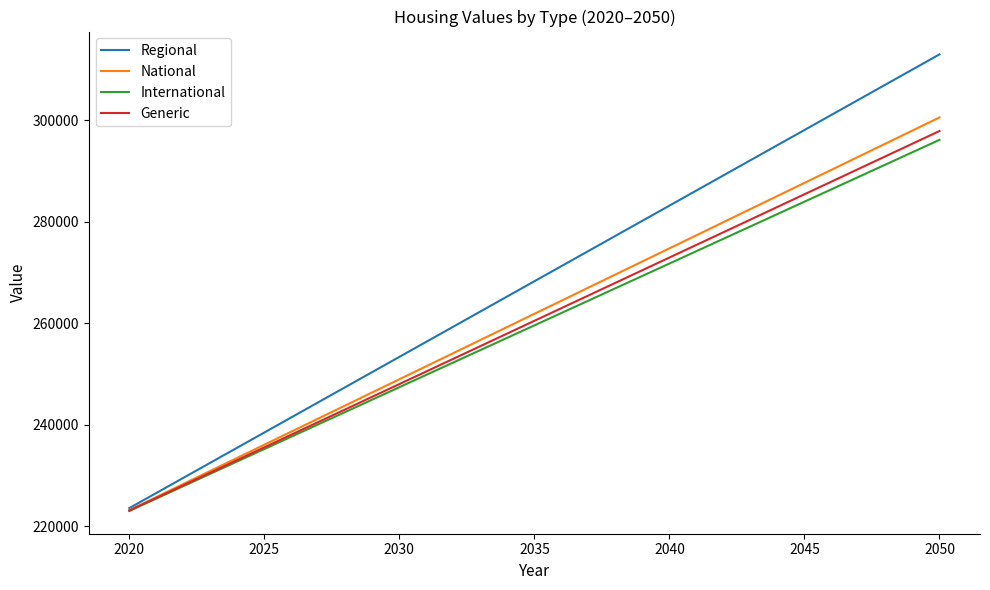

Reading left to right, transcribe all the data shown in this chart.

Regional: 223609.4	226589.7	229570.1	232550.5	235530.9	238511.2	241491.6	244472.0	247452.4	250432.7	253413.1	256393.5	259373.9	262354.2	265334.6	268315.0	271295.4	274275.7	277256.1	280236.5	283216.9	286197.2	289177.6	292158.0	295138.4	298118.7	301099.1	304079.5	307059.9	310040.2	313020.6
National: 223208.5	225787.9	228367.4	230946.9	233526.3	236105.8	238685.3	241264.7	243844.2	246423.6	249003.1	251582.6	254162.0	256741.5	259321.0	261900.4	264479.9	267059.4	269638.8	272218.3	274797.8	277377.2	279956.7	282536.1	285115.6	287695.1	290274.5	292854.0	295433.5	298012.9	300592.4
International: 223066.1	225503.2	227940.4	230377.5	232814.6	235251.7	237688.9	240126.0	242563.1	245000.2	247437.4	249874.5	252311.6	254748.7	257185.8	259623.0	262060.1	264497.2	266934.3	269371.5	271808.6	274245.7	276682.8	279120.0	281557.1	283994.2	286431.3	288868.5	291305.6	293742.7	296179.8
Generic: 223122.3	225615.5	228108.8	230602.1	233095.4	235588.6	238081.9	240575.2	243068.5	245561.7	248055.0	250548.3	253041.6	255534.8	258028.1	260521.4	263014.7	265507.9	268001.2	270494.5	272987.8	275481.0	277974.3	280467.6	282960.9	285454.1	287947.4	290440.7	292934.0	295427.2	297920.5